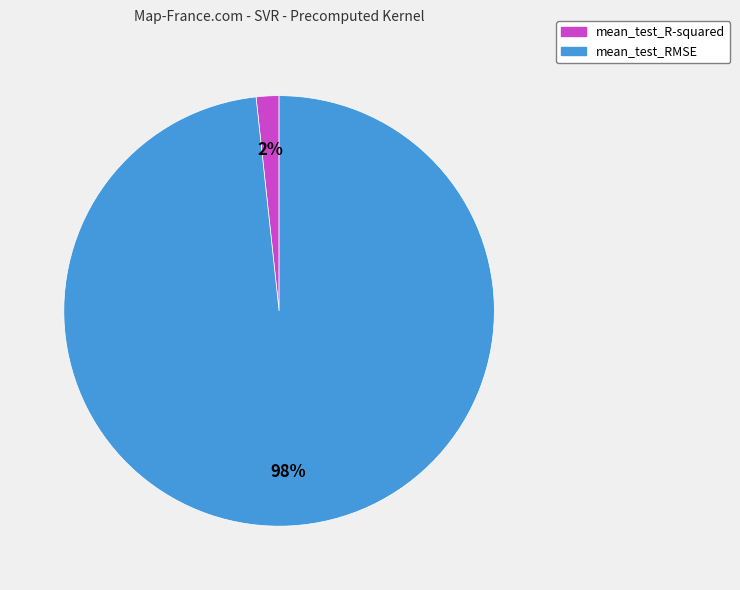

Count the number of slices in the pie.

2